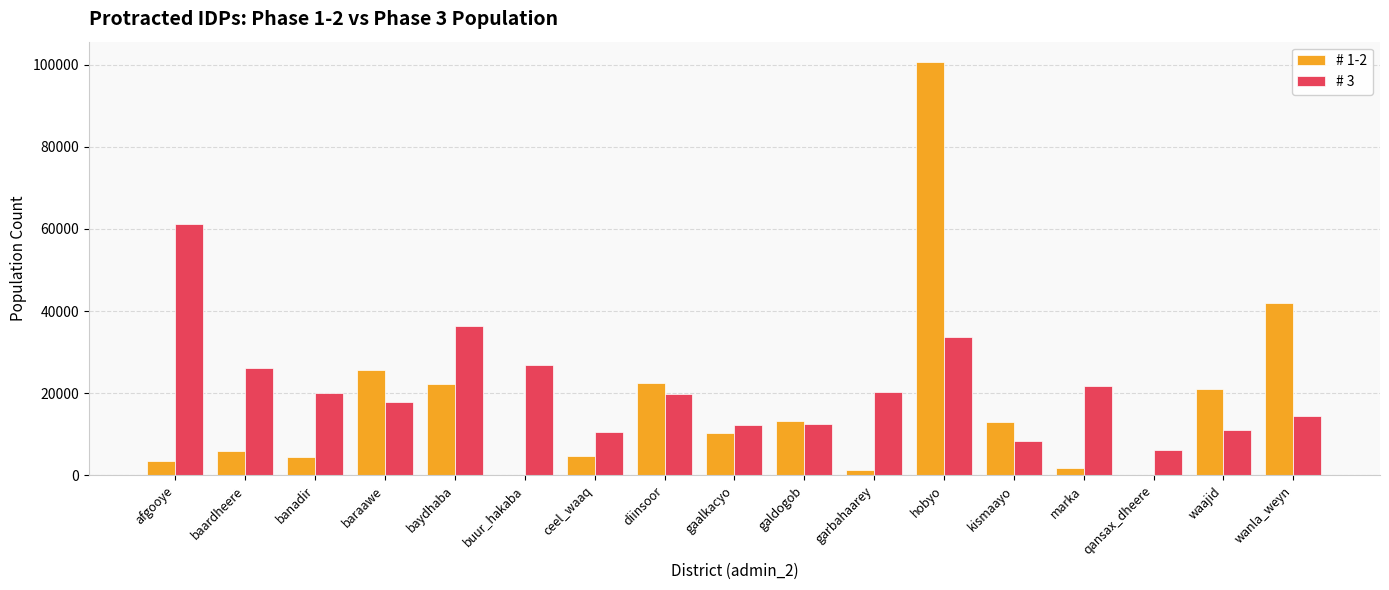

What is the greatest value displayed?

100573.2